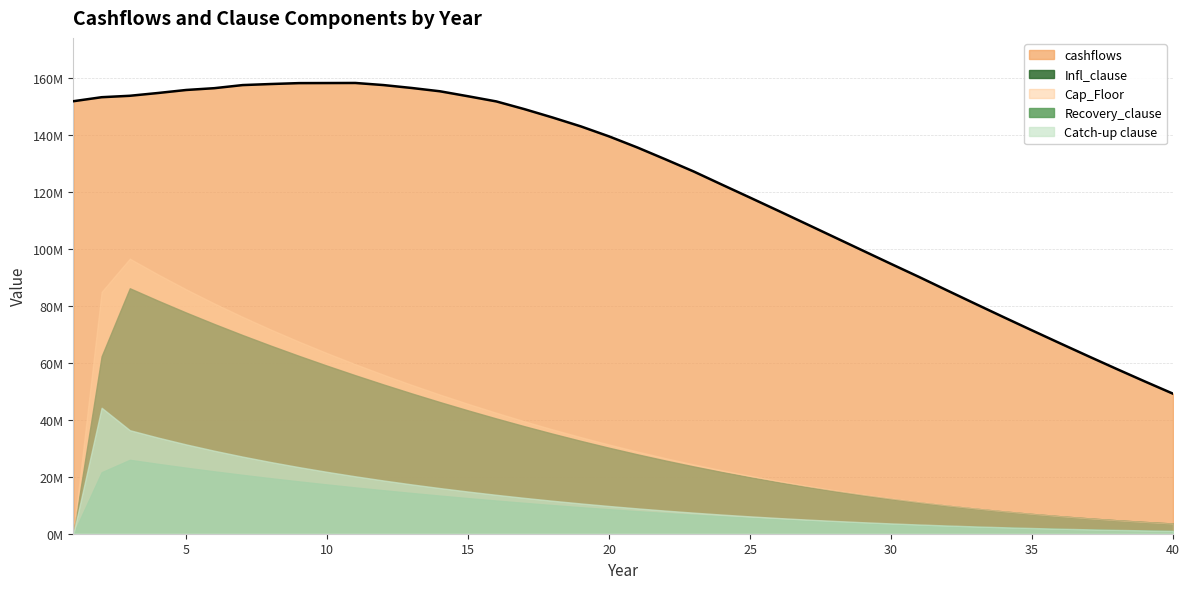

True or false: cashflows and Recovery_clause intersect in this chart.

False